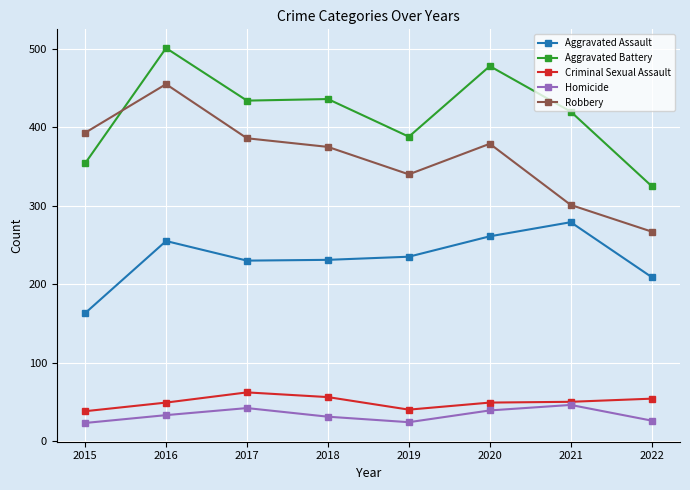

How many distinct data groups are displayed?

5